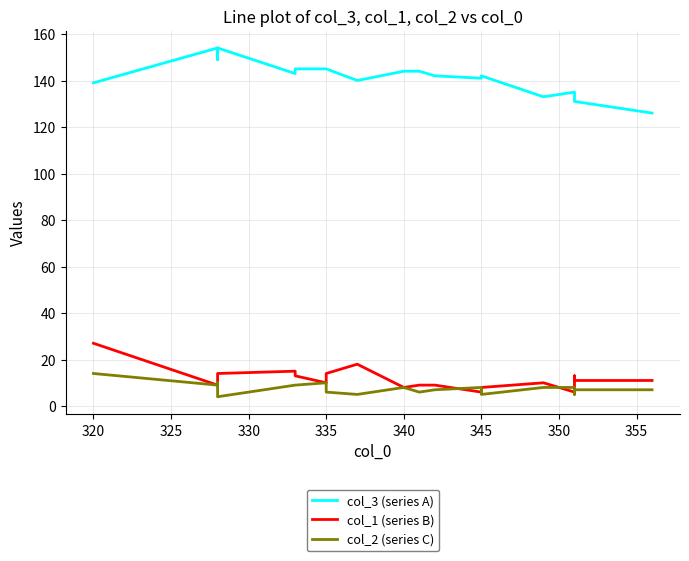

What position from the left is 330?

4